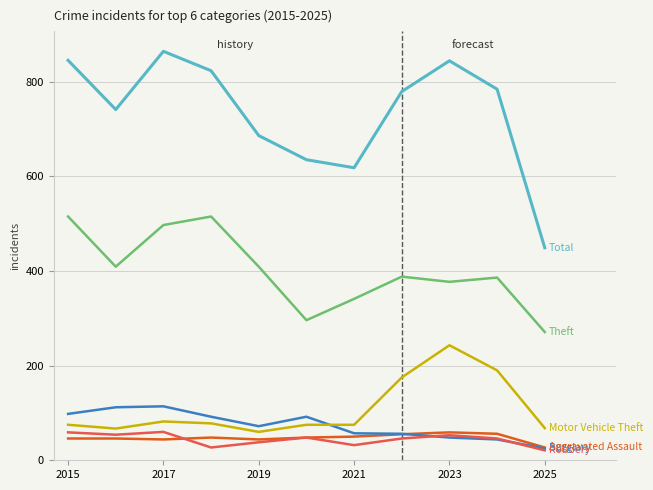

What is the smallest value displayed?

21